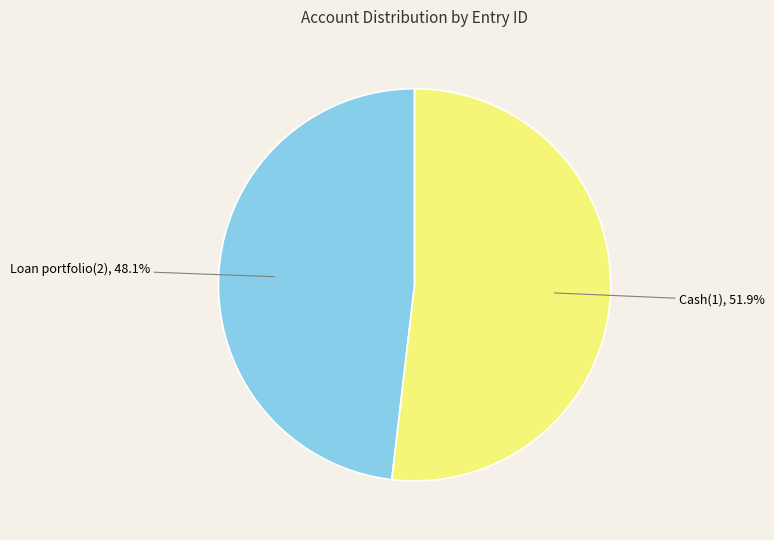

Is there a majority slice in this chart?

Yes